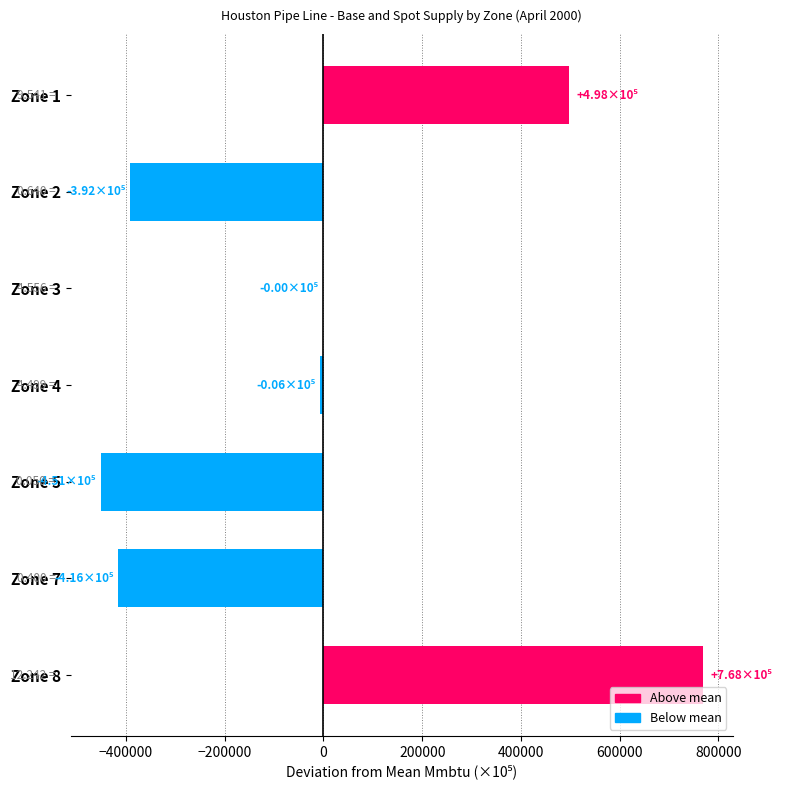

Between Zone 5 and Zone 8, which is larger?

Zone 8